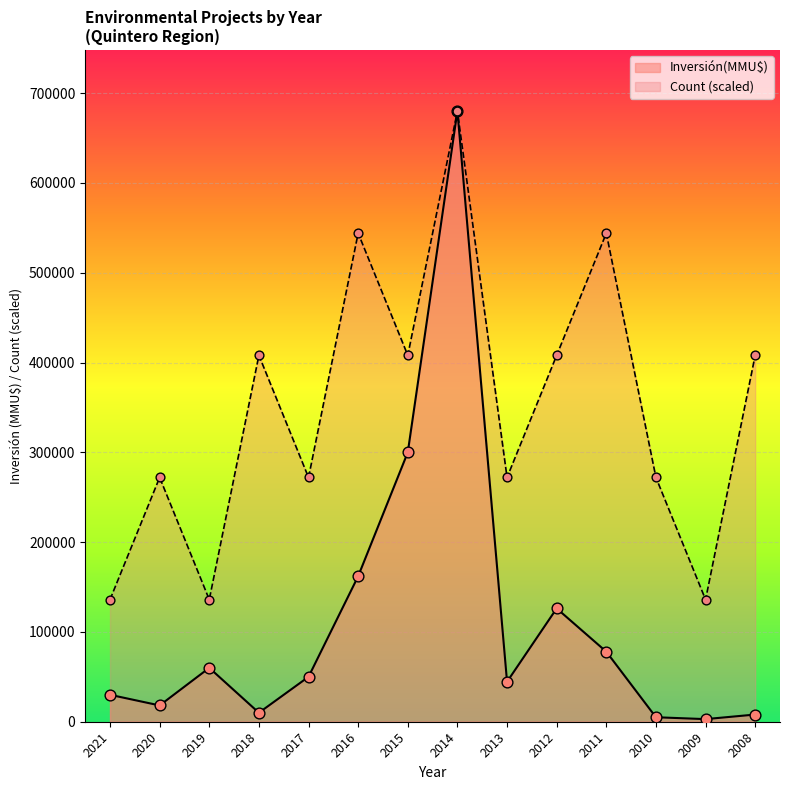

What are all the series names shown in the legend?

Inversión(MMU$), Count (scaled)